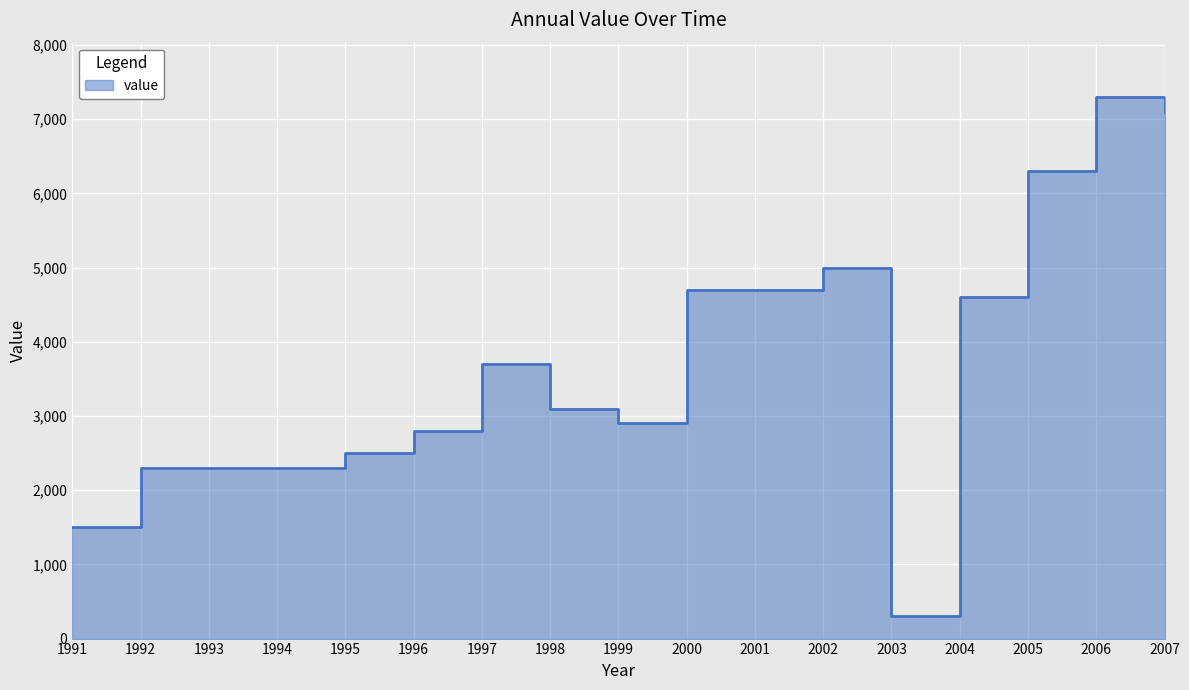

Rank the categories by value from lowest to highest.

2003, 1991, 1992, 1993, 1994, 1995, 1996, 1999, 1998, 1997, 2004, 2000, 2001, 2002, 2005, 2007, 2006